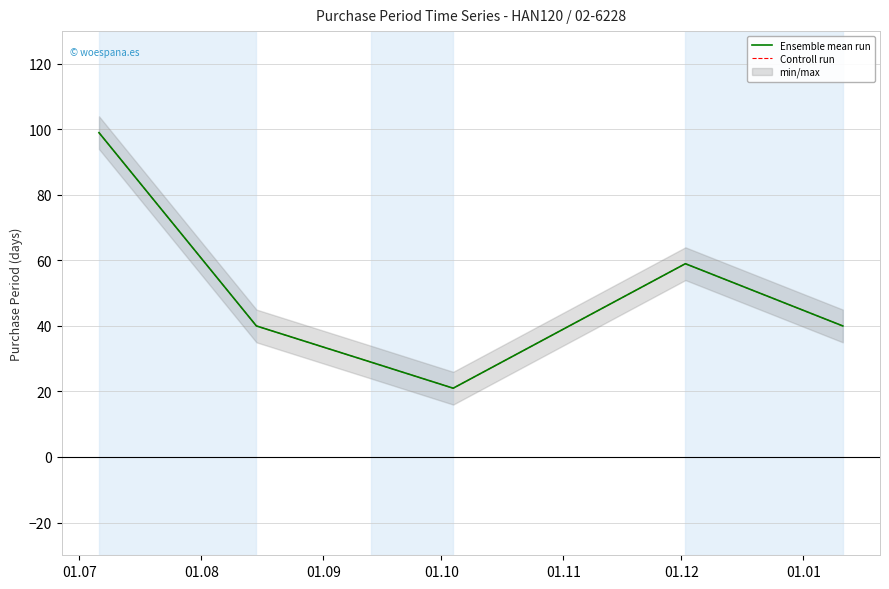

In Ensemble mean run, how many points are lower than both neighbors (excluding endpoints)?

1